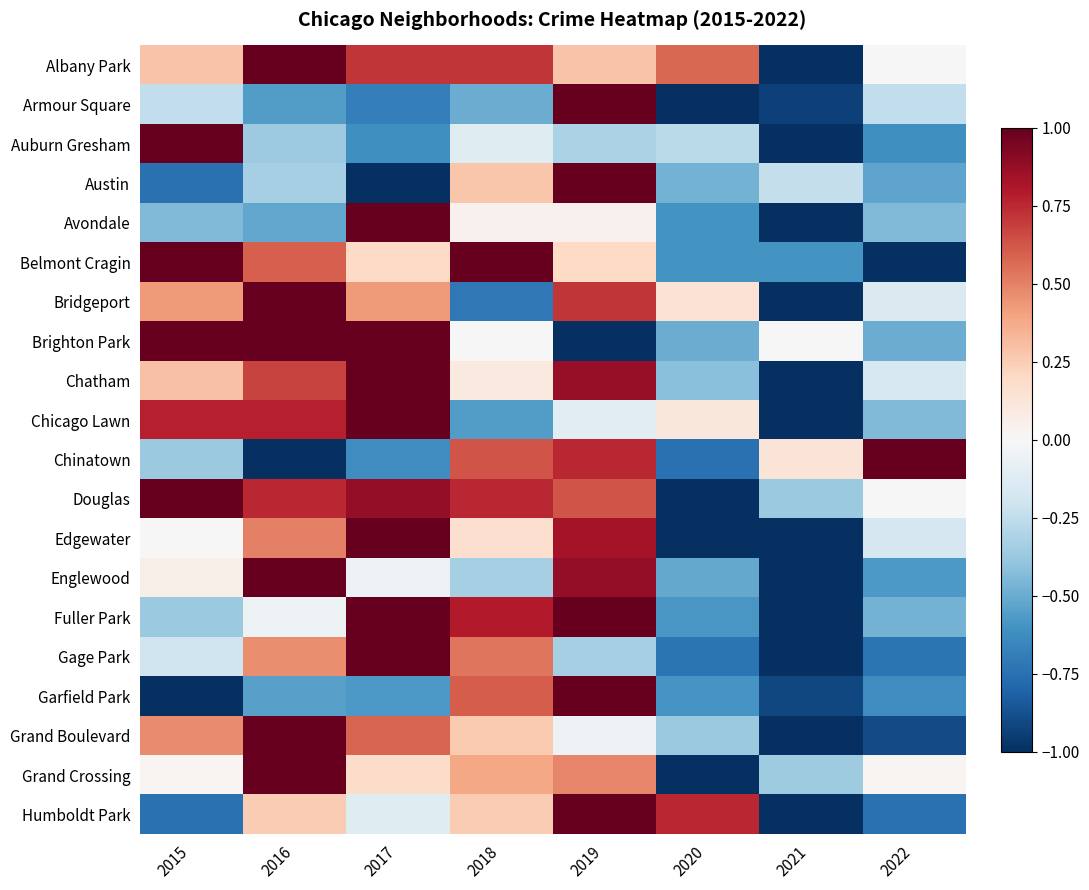

What is the difference between the second highest and minimum values in the Garfield Park series?

1.6